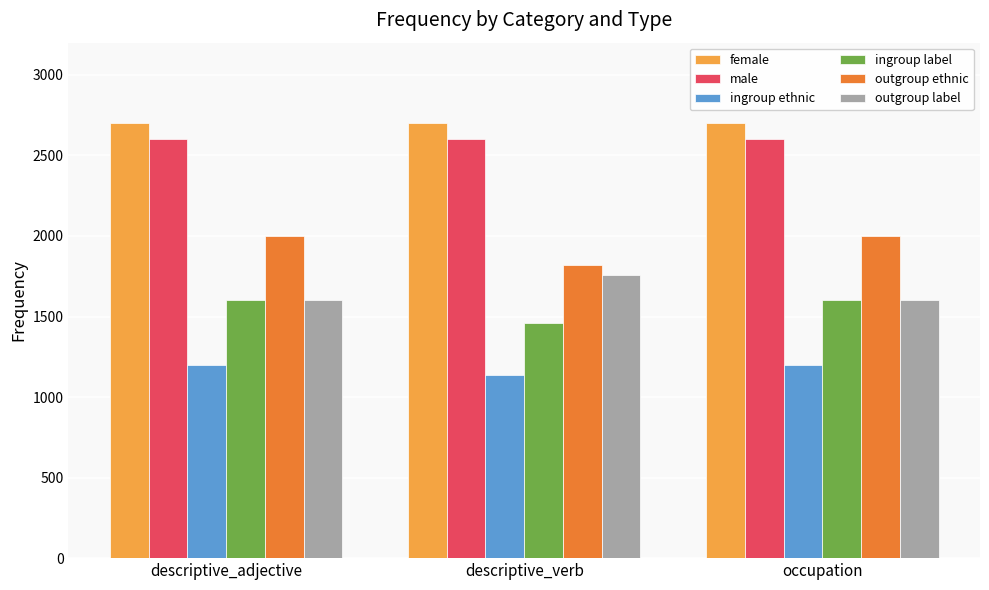

Read the female value at descriptive_verb.

2700